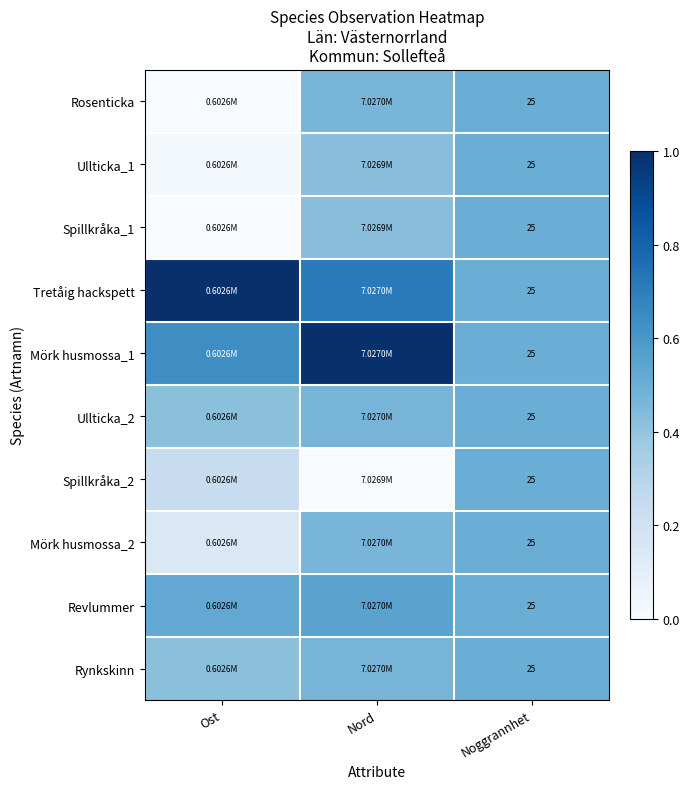

True or false: Rynkskinn has a value of 0.6 at Ost.

False